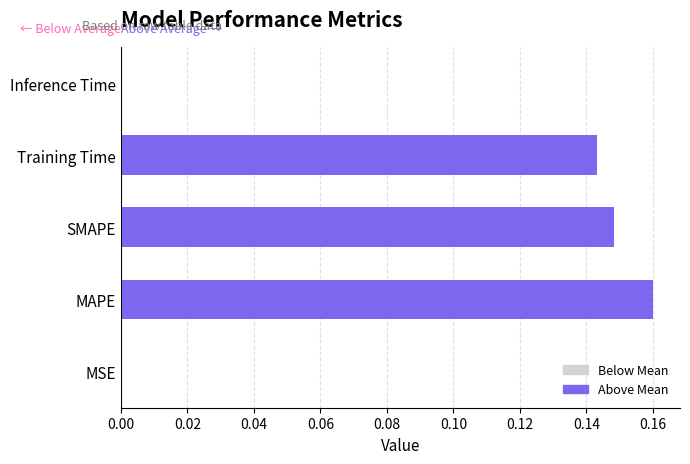

The chart shows a value of 0.0 at MSE. True or false?

True